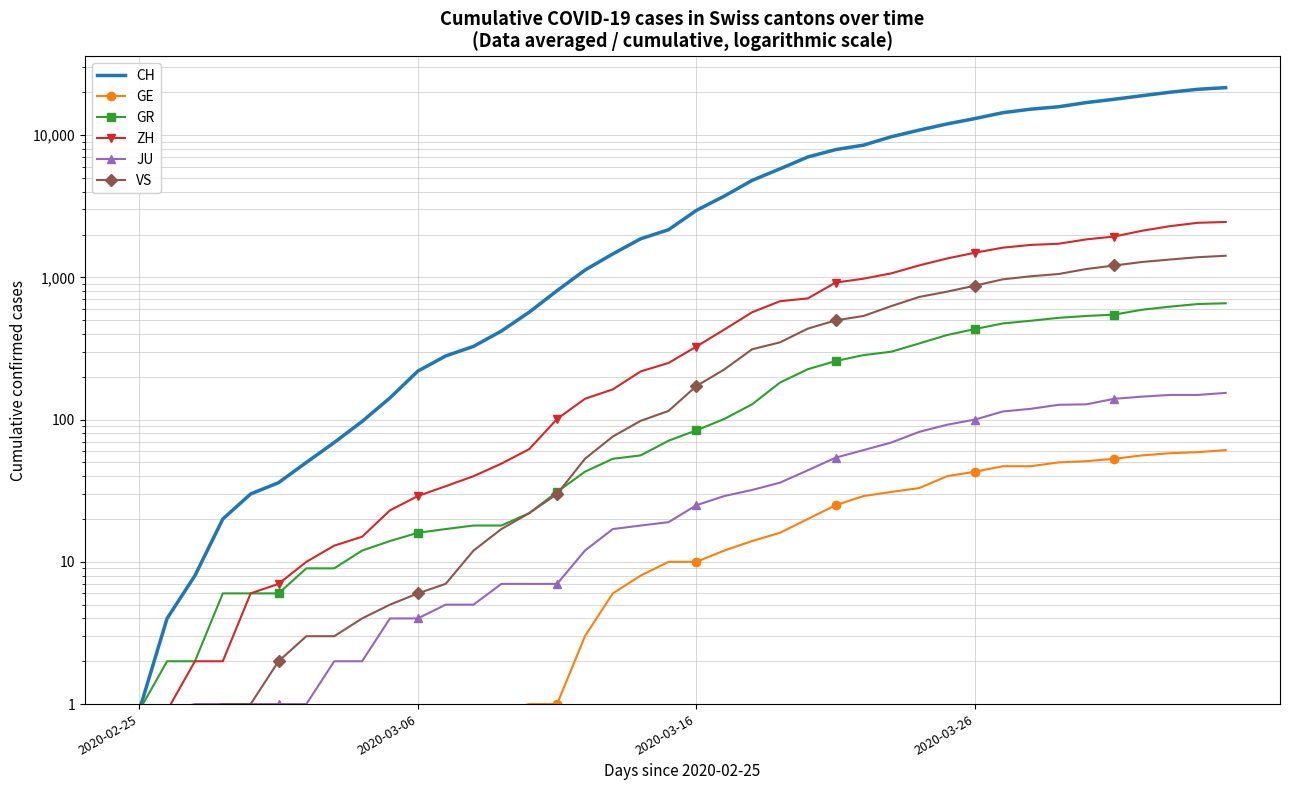

How many distinct data groups are displayed?

6